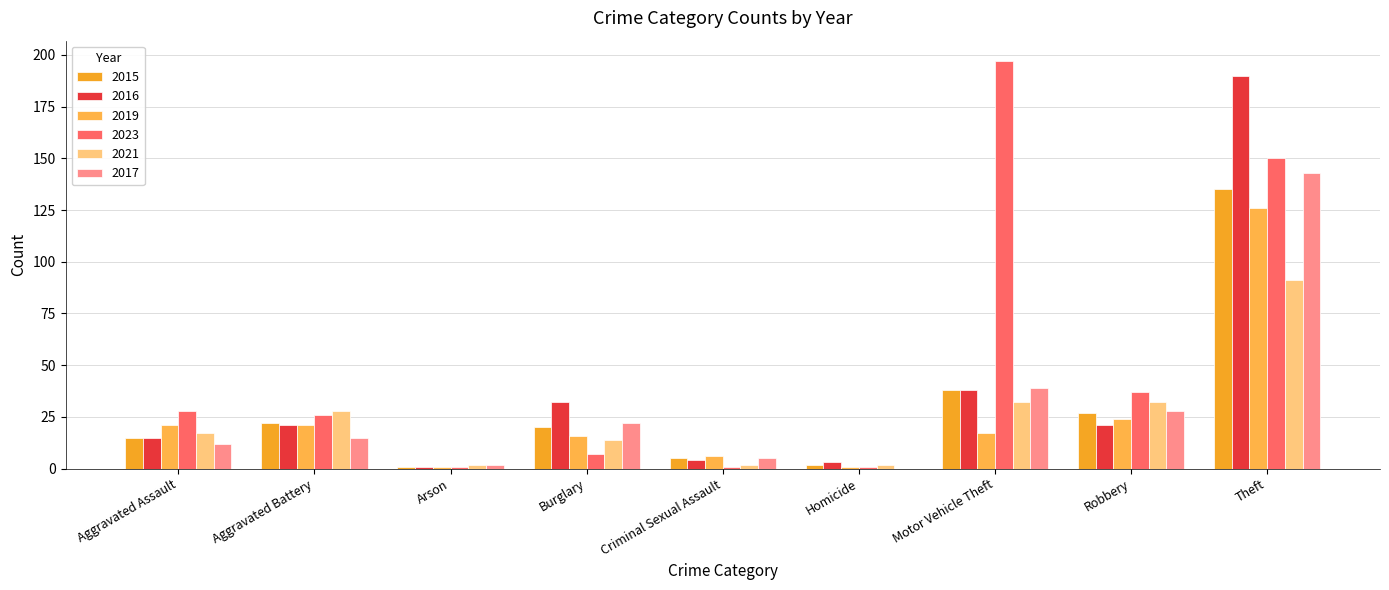

Which series has the largest total across all categories?

2023